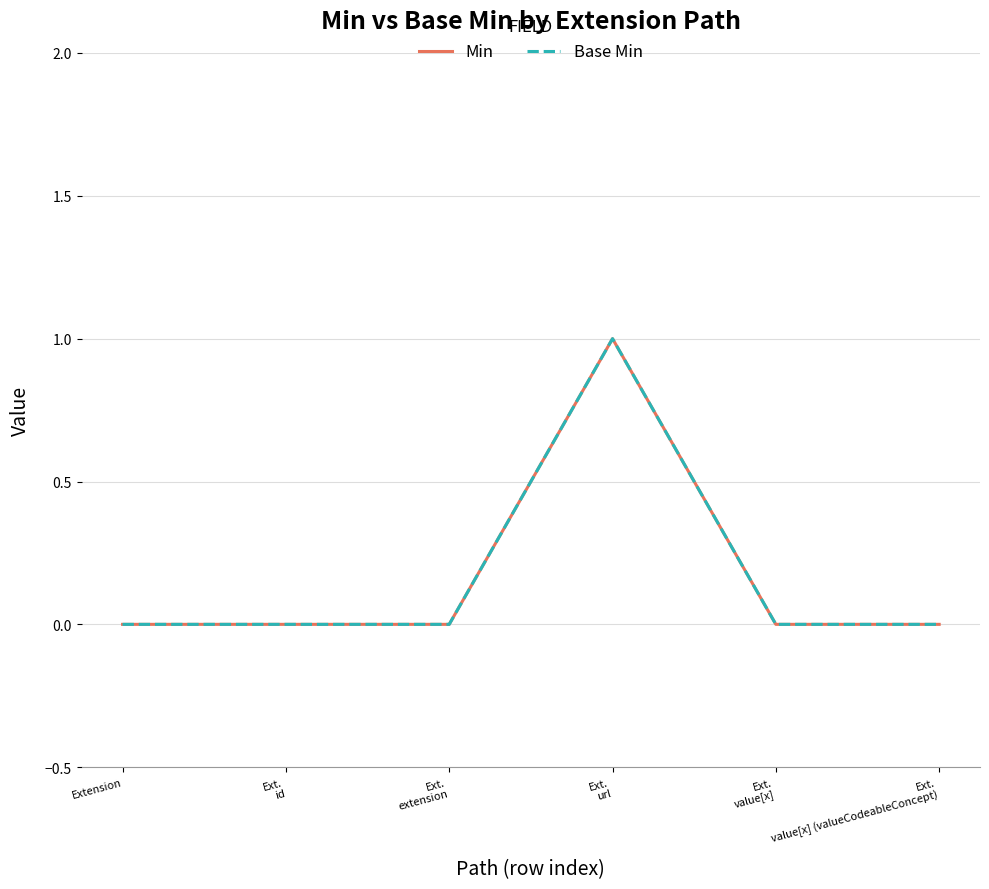

Which has a higher value, Ext.
value[x] (valueCodeableConcept) or Ext.
id?

Ext.
value[x] (valueCodeableConcept)